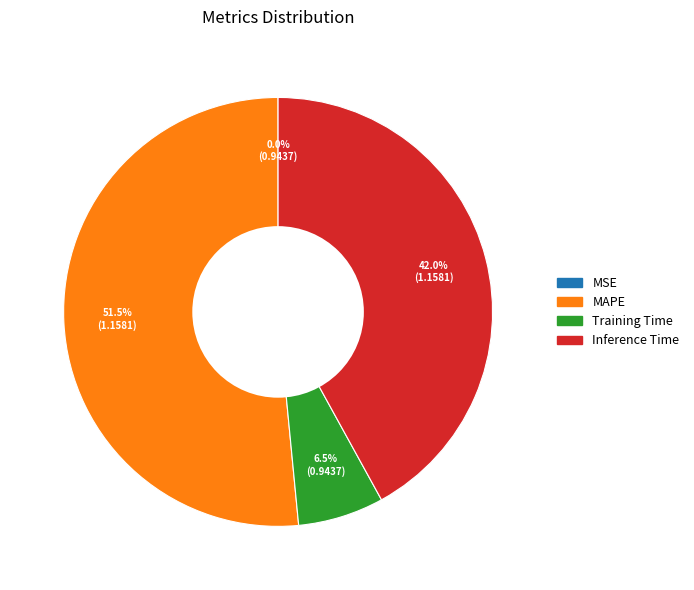

True or false: Inference Time accounts for 28% of the total.

False